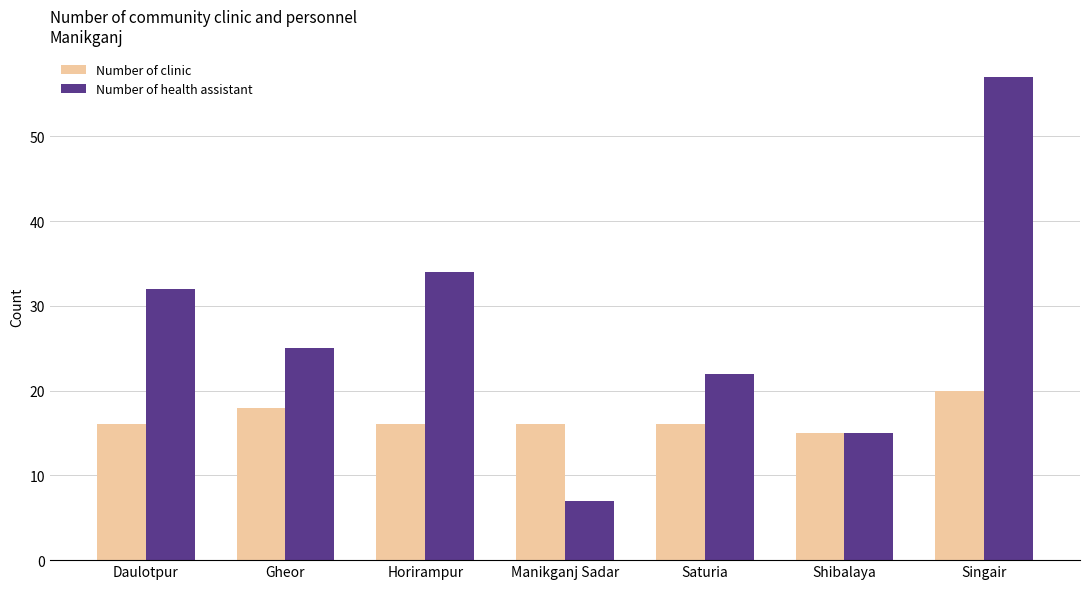

Does the chart contain stacked bars?

No